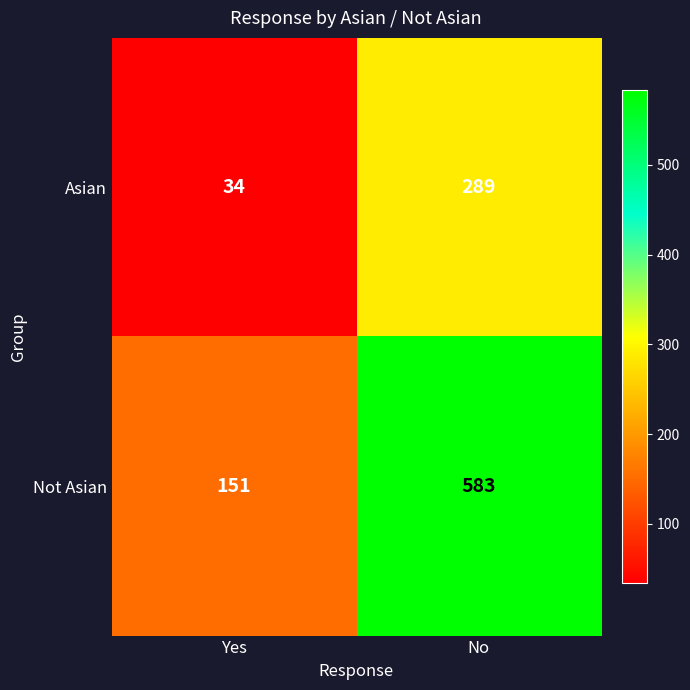

Read the Not Asian value at No.

583